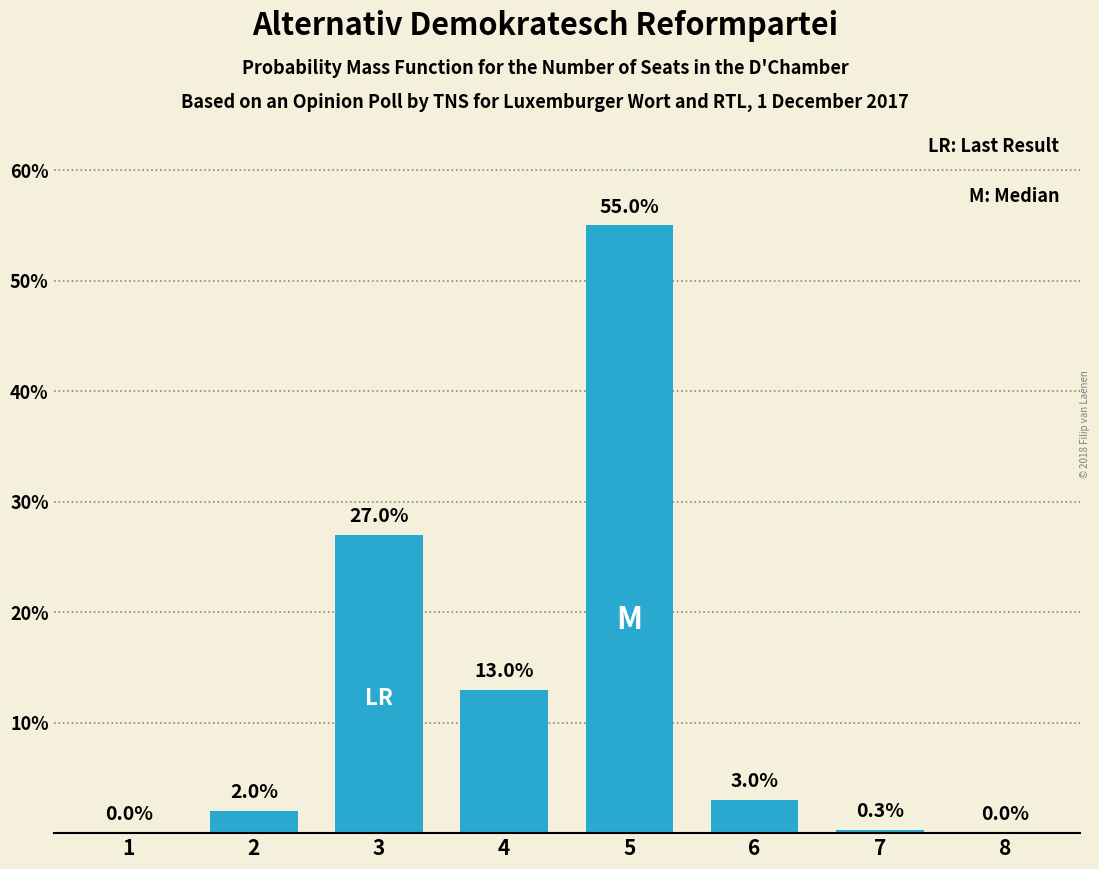

At which label is the value closest to 27?

3